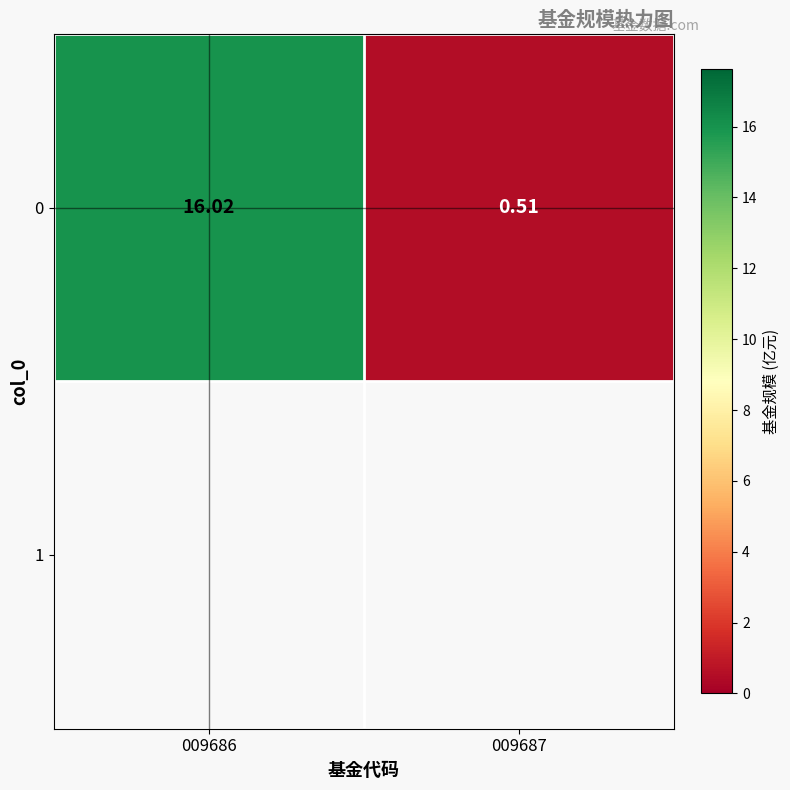

How many categories are shown in the chart?

2